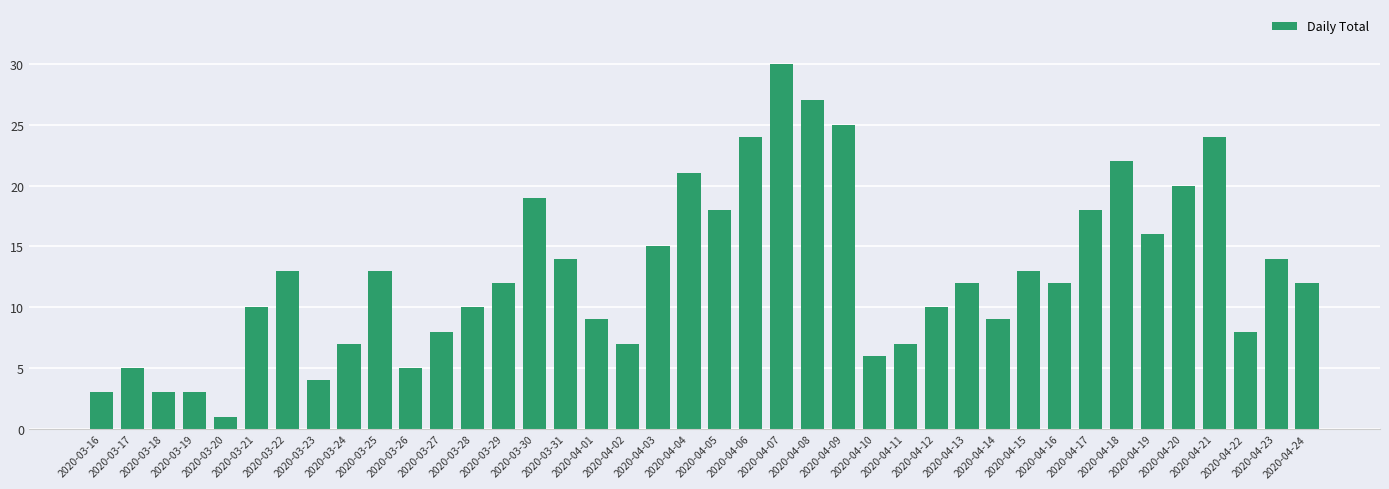

How many series are shown in this chart?

1